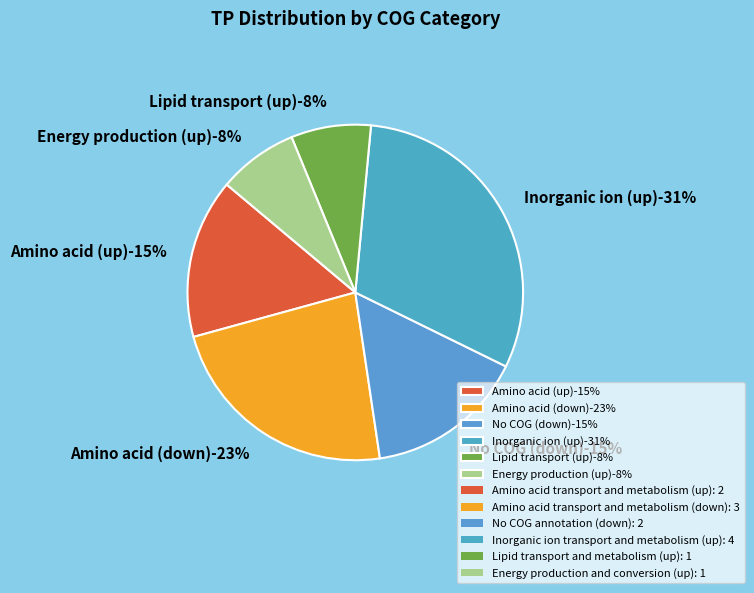

Is there a majority slice in this chart?

No